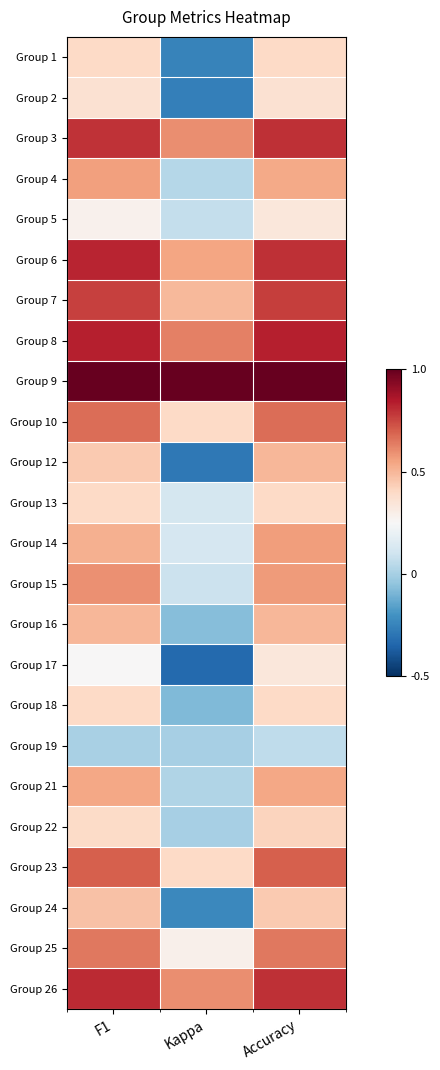

Count the number of categories in the chart.

3